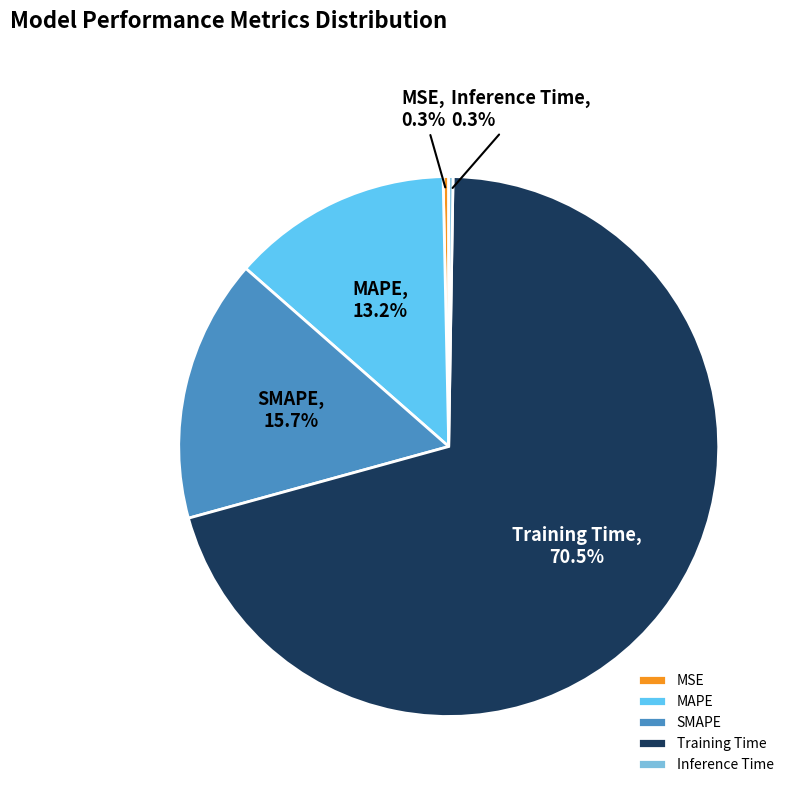

The MSE slice represents 5% of the pie. True or false?

False